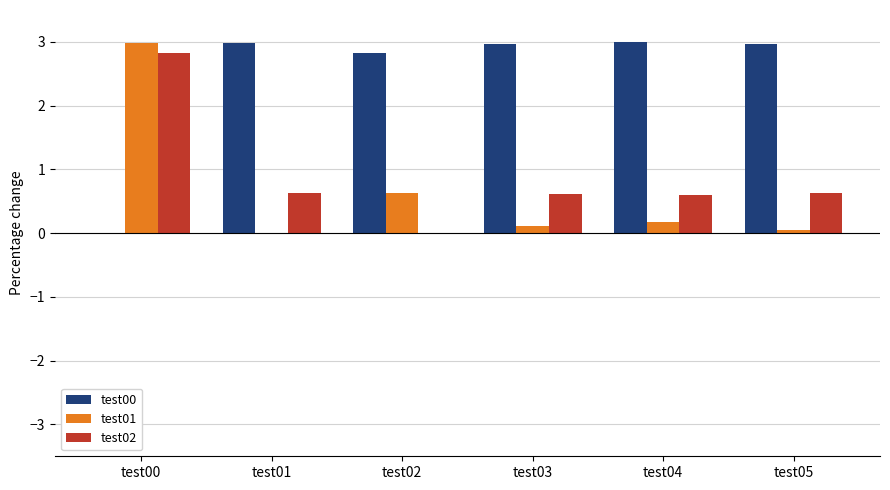

At which category is the sum across all series the highest?

test00